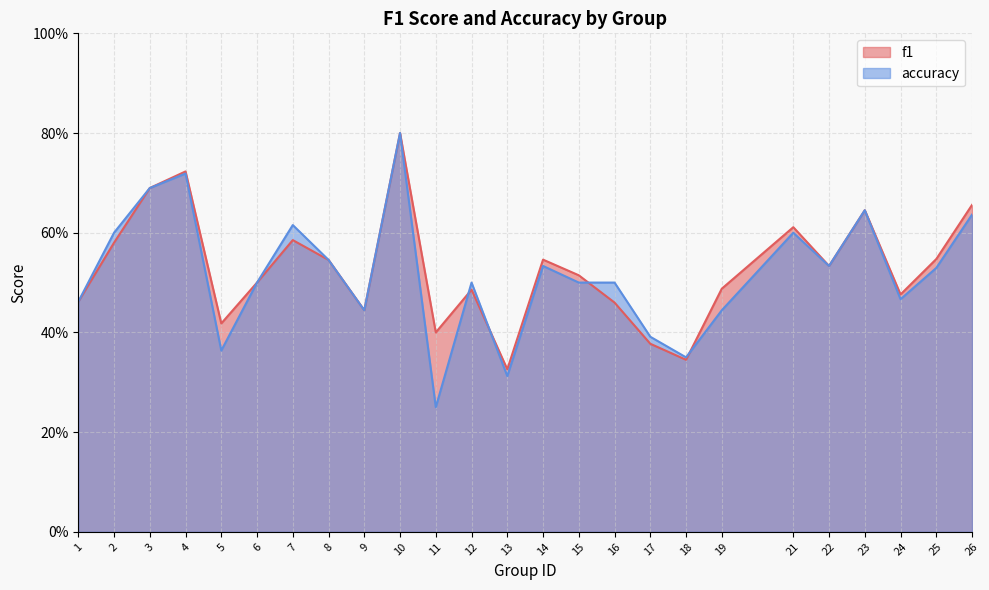

True or false: f1 and accuracy cross at least once.

True